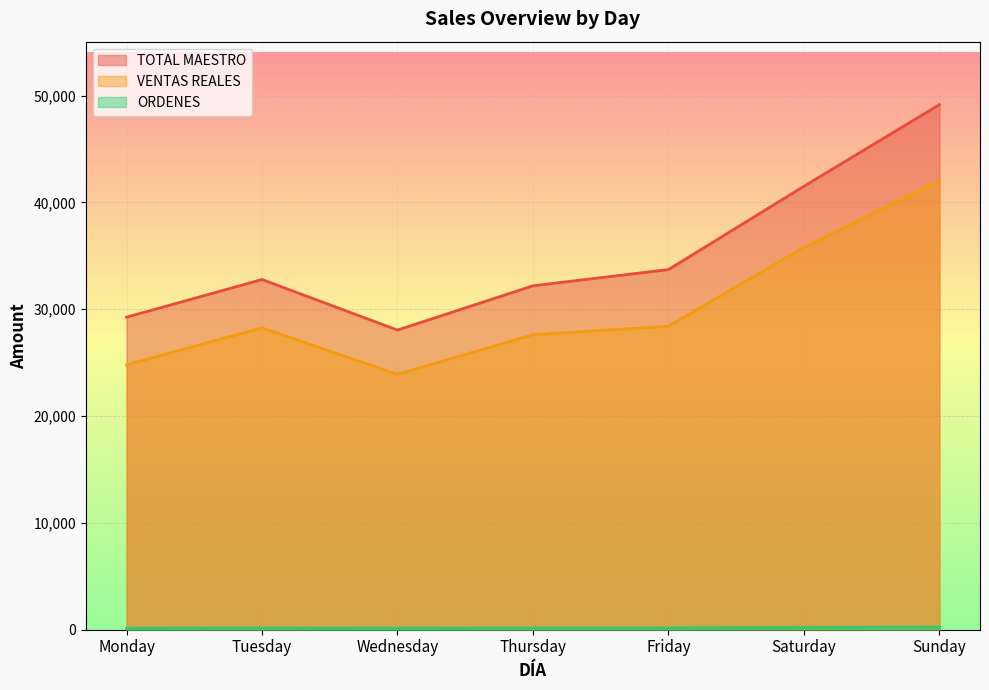

What is the value of the TOTAL MAESTRO point at the 4th from the left?

32196.3